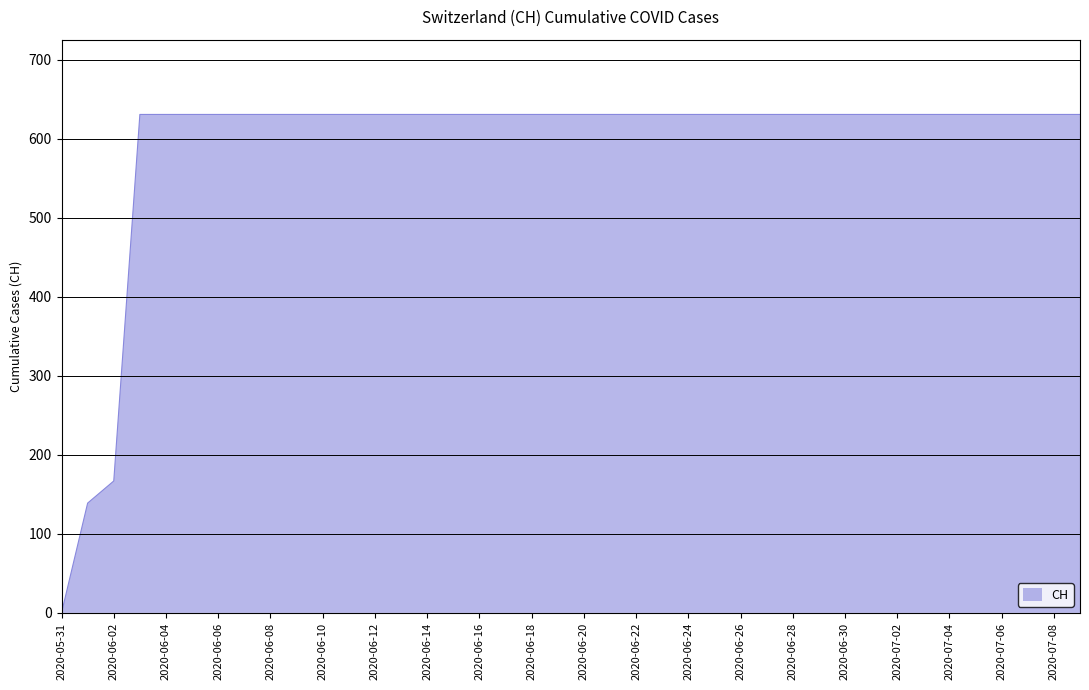

Does the chart have visible grid lines?

Yes